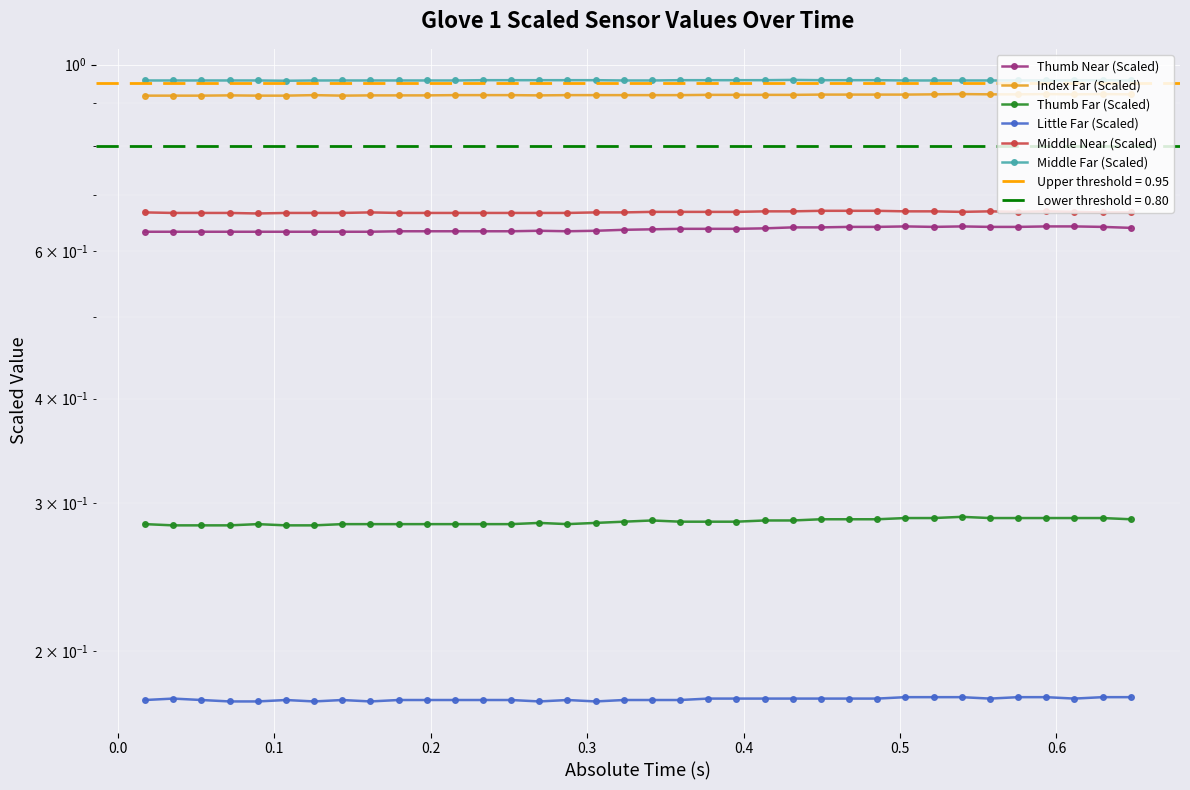

Which series has the largest total across all categories?

Middle Far (Scaled)